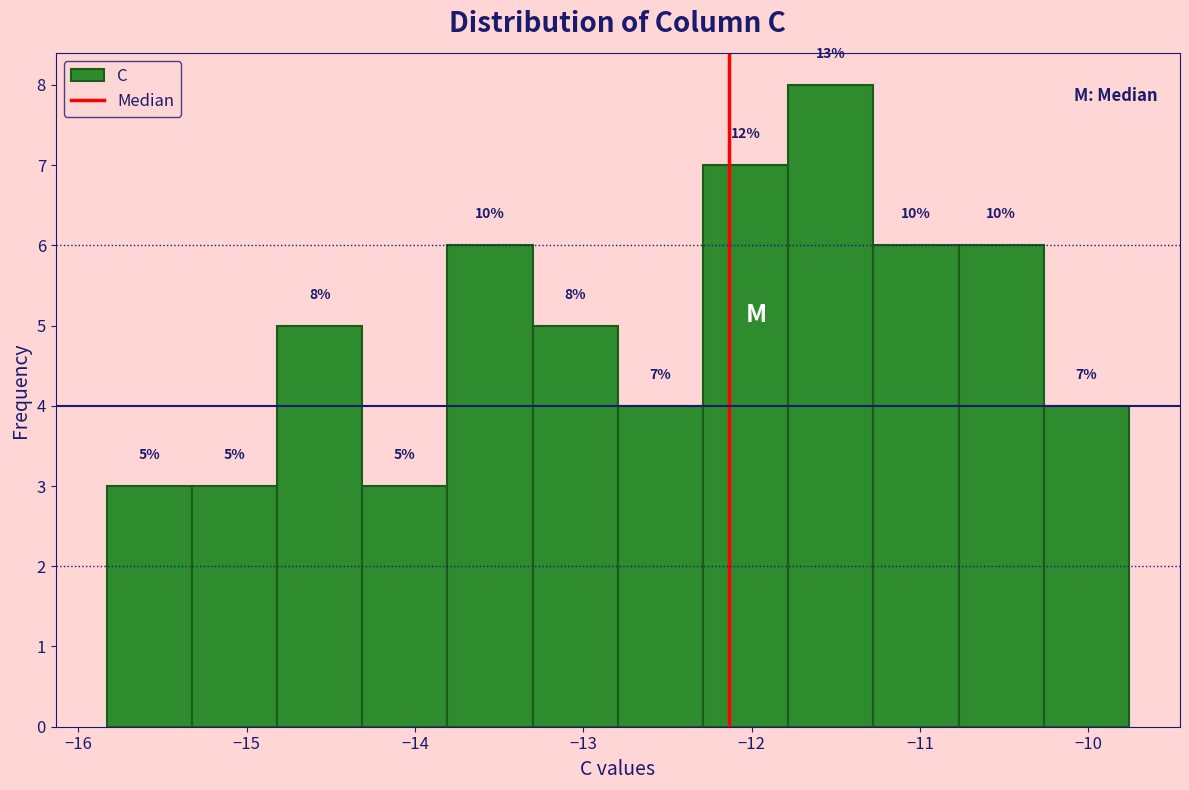

Over which range of the x-axis is the bar tallest?

-11.8 to -11.3